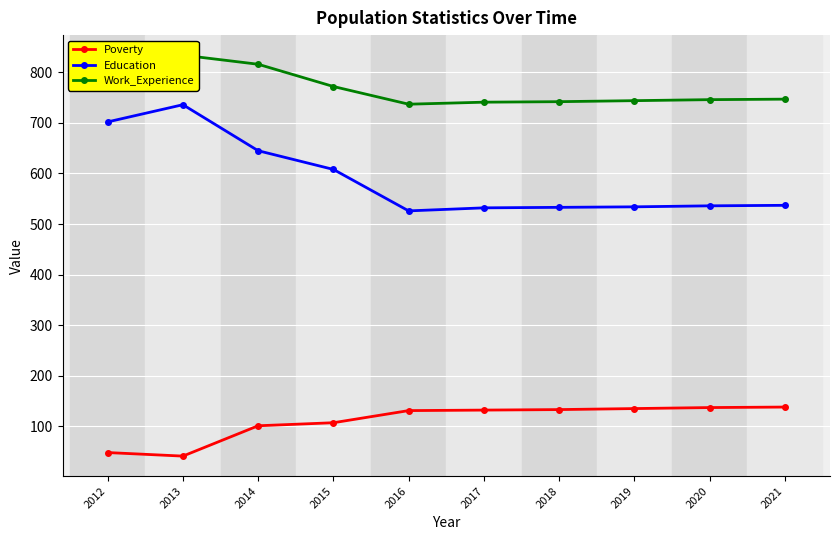

How many data points in Poverty are above 132?

4